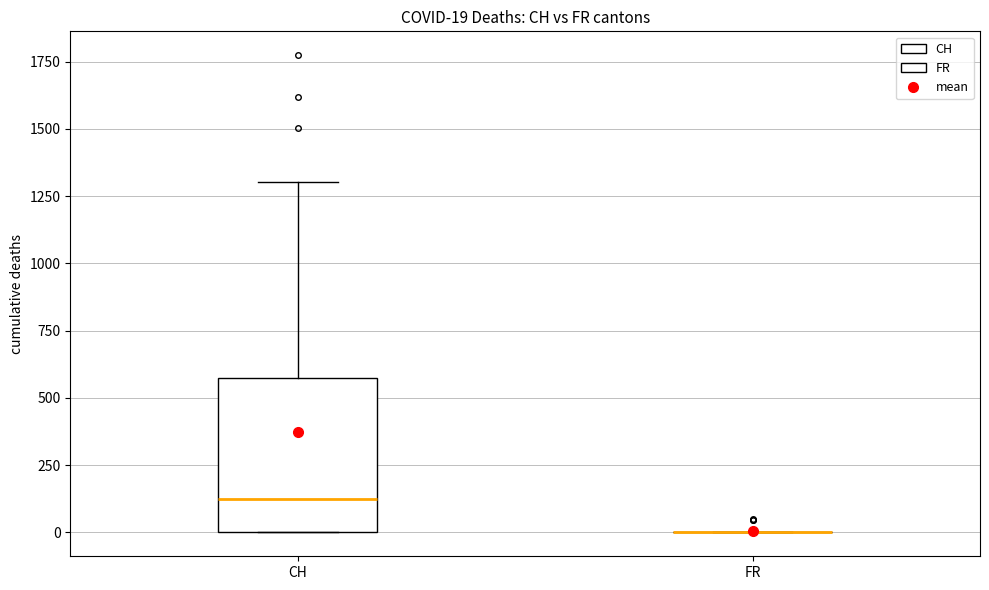

Which box is the tallest, from its lower edge to its upper edge?

CH